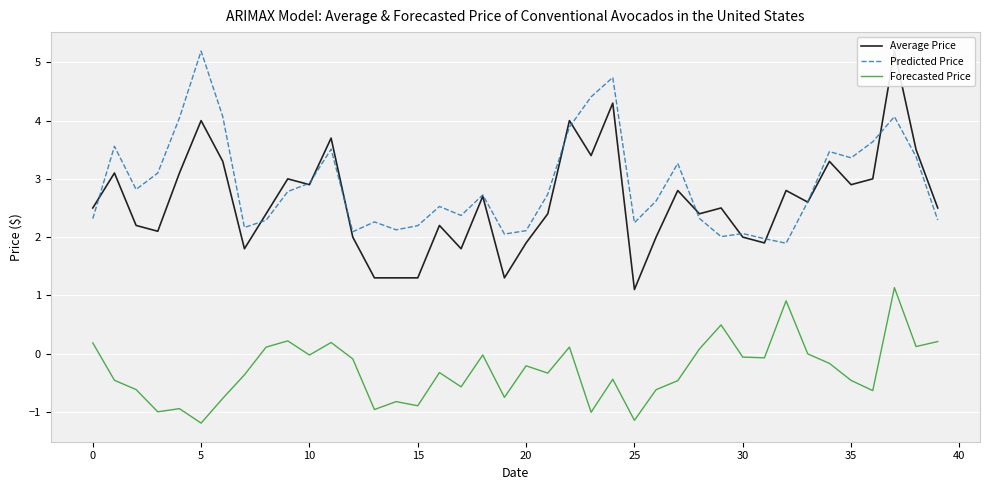

What is the minimum value for Forecasted Price?

-1.2